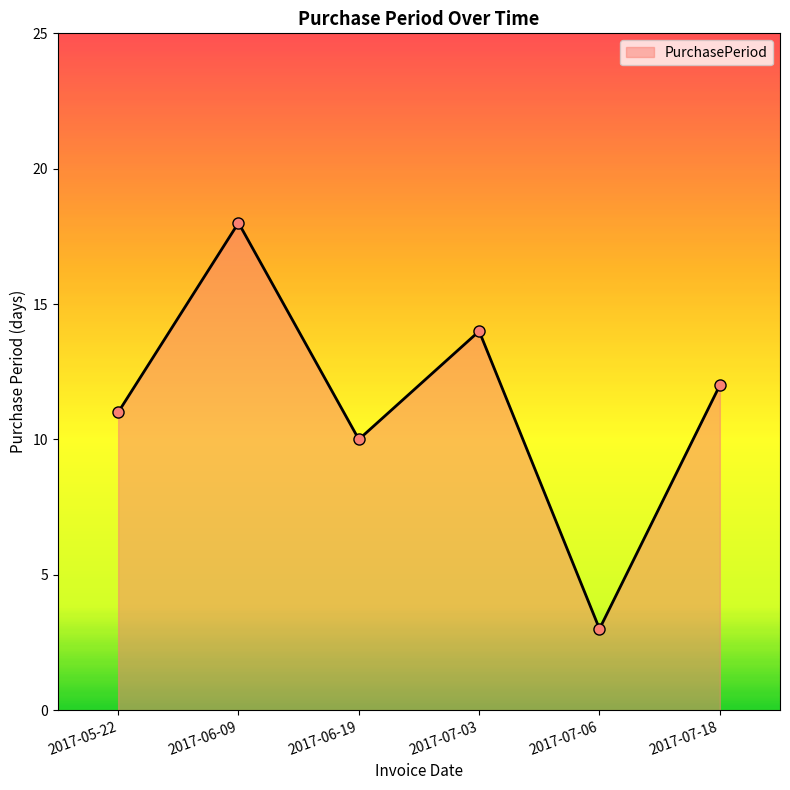

Count the number of data series in this chart.

1